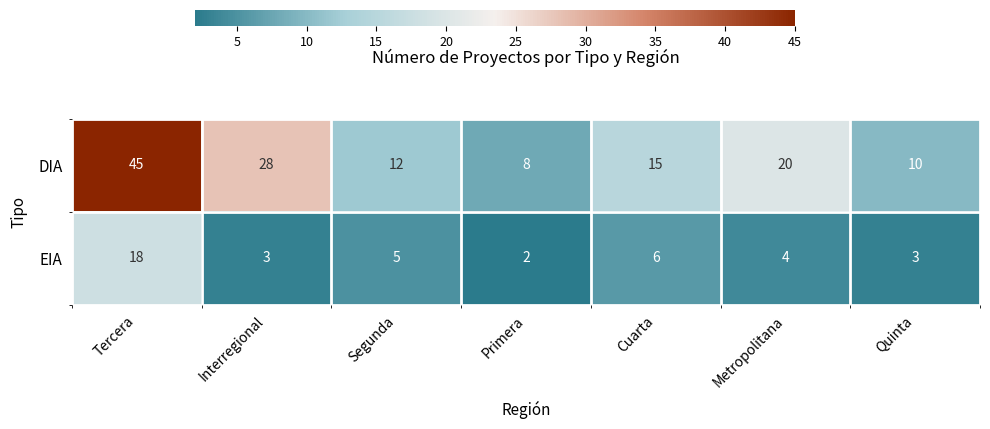

At which category is the sum across all series the highest?

Tercera